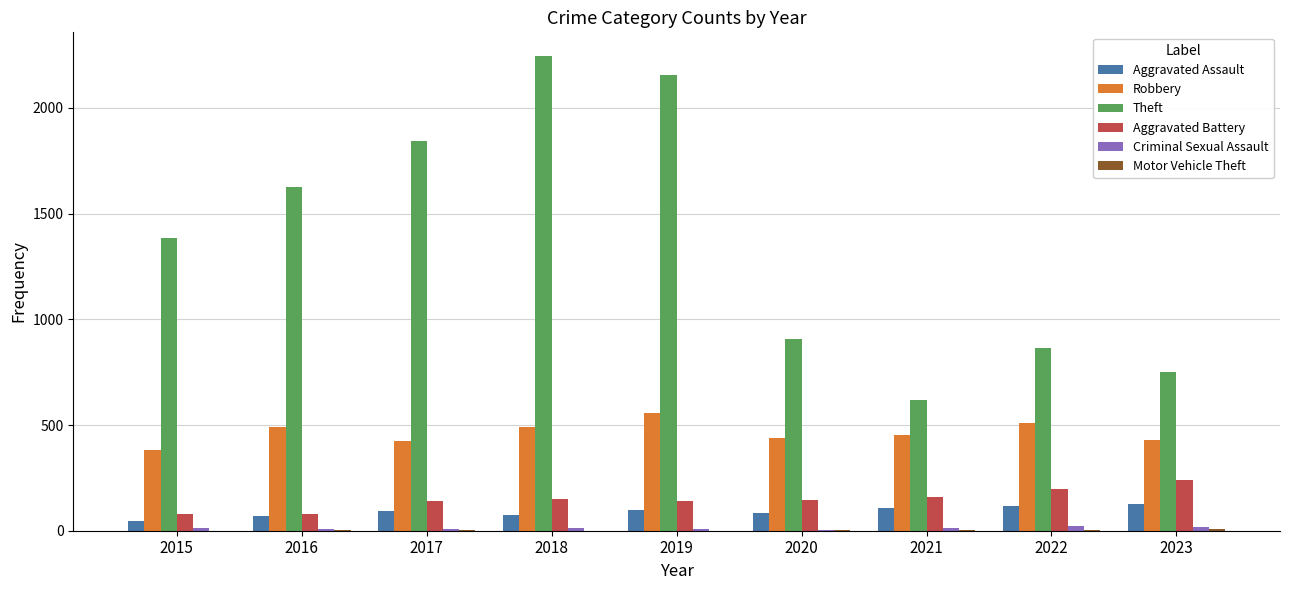

Which series has the largest total across all categories?

Theft